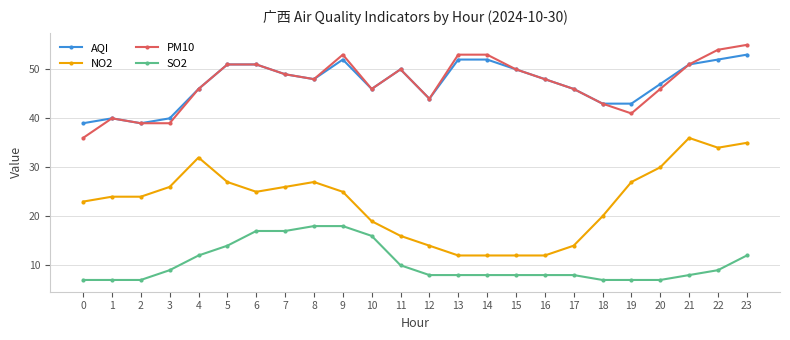

Which category has the highest value in the NO2 series?

21